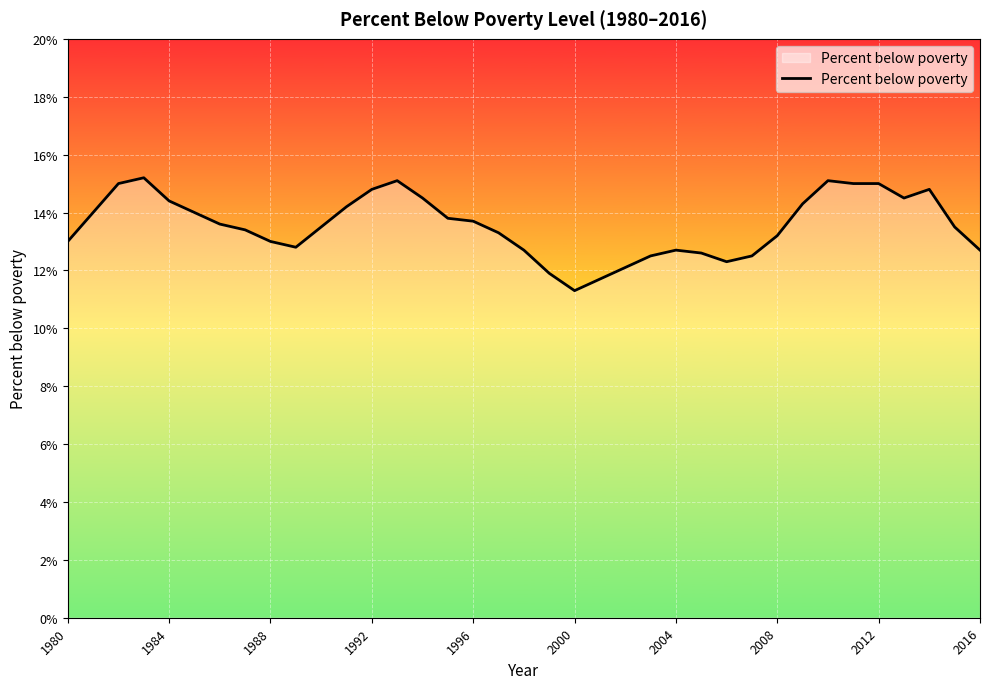

What is the greatest value displayed?

15.2